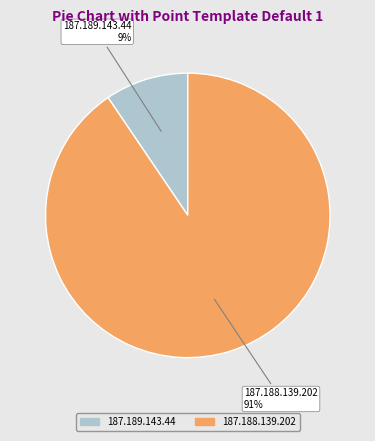

Is the sum of 187.189.143.44 and 187.188.139.202 greater than half?

Yes